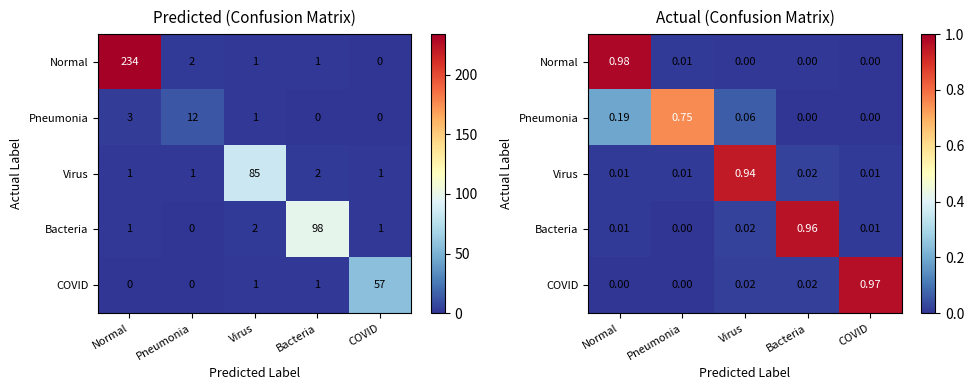

List the series in order of their peak value, highest first.

Normal, COVID, Bacteria, Virus, Pneumonia